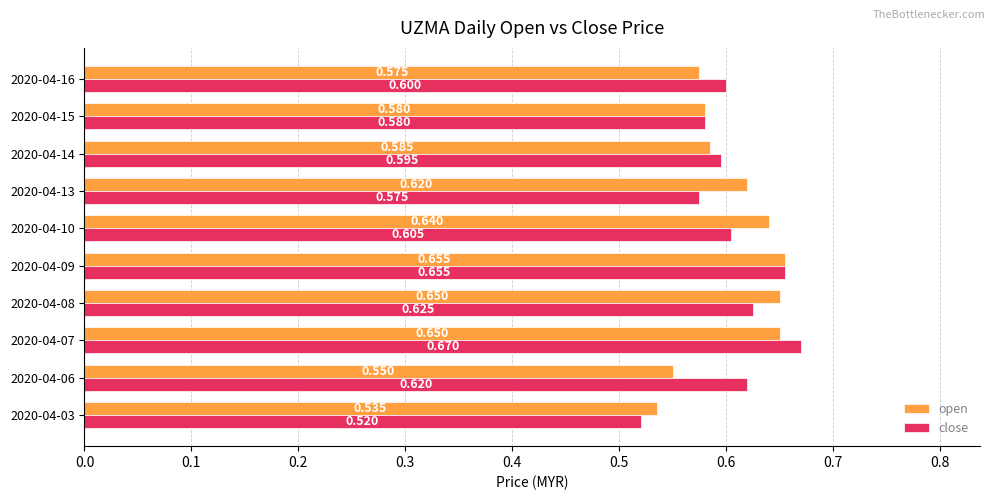

Is the value of open at 2020-04-06 greater than the value of close at 2020-04-13?

No